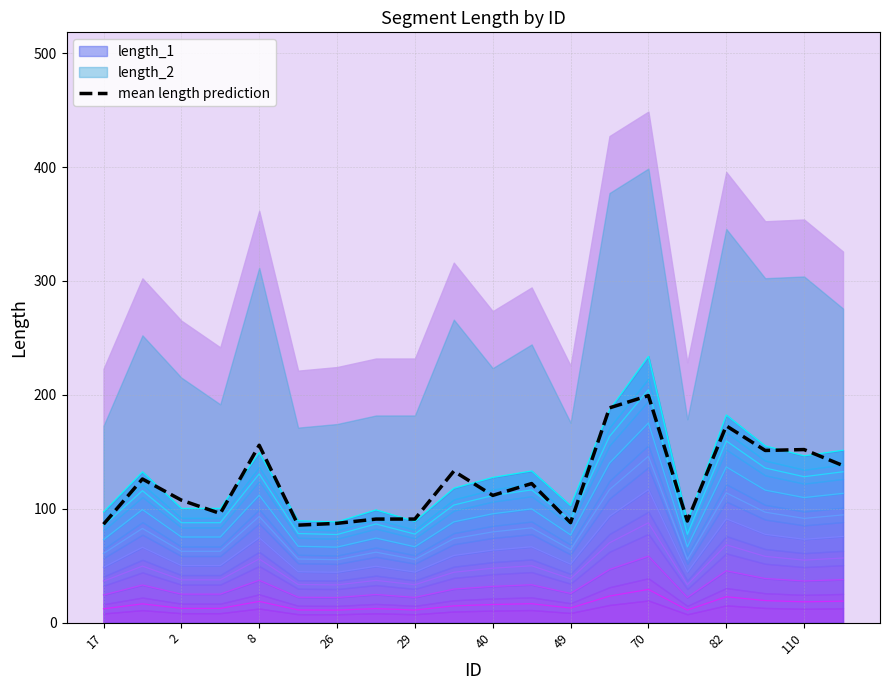

How many lines are shown in the chart?

1